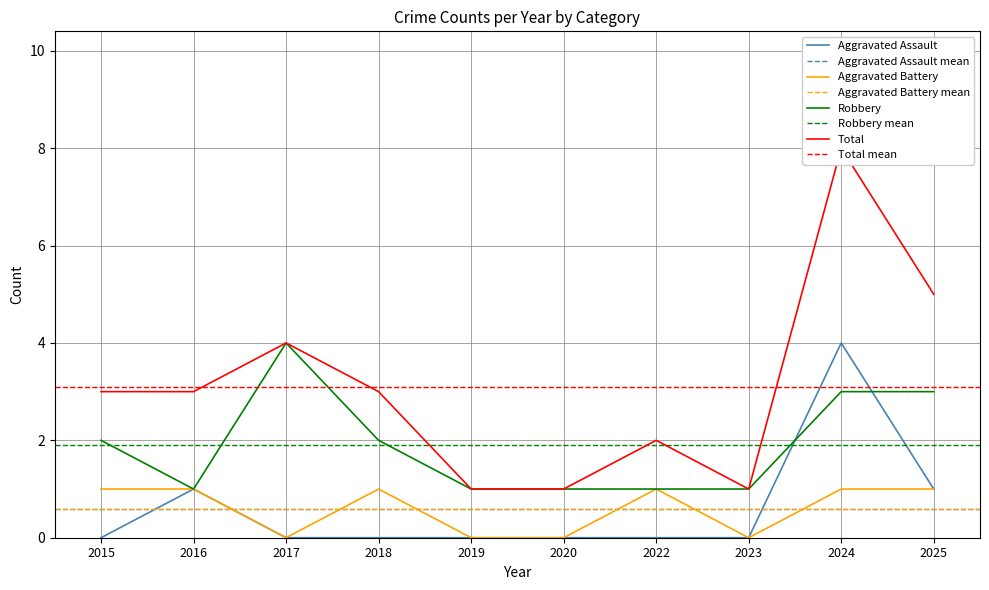

What are all the series names shown in the legend?

Aggravated Assault, Aggravated Battery, Robbery, Total